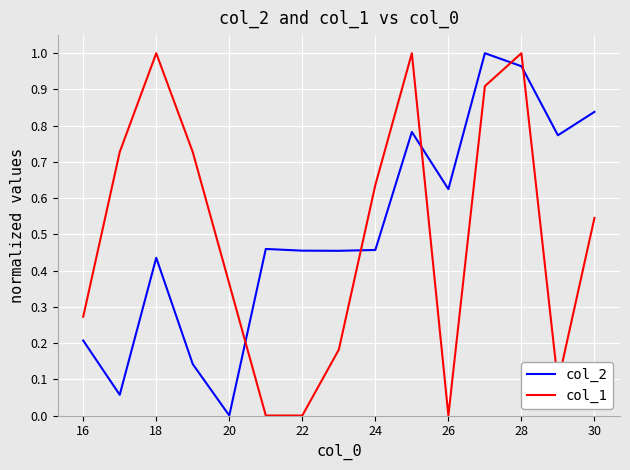

Which series ends up on top after the final intersection of col_2 and col_1?

col_2